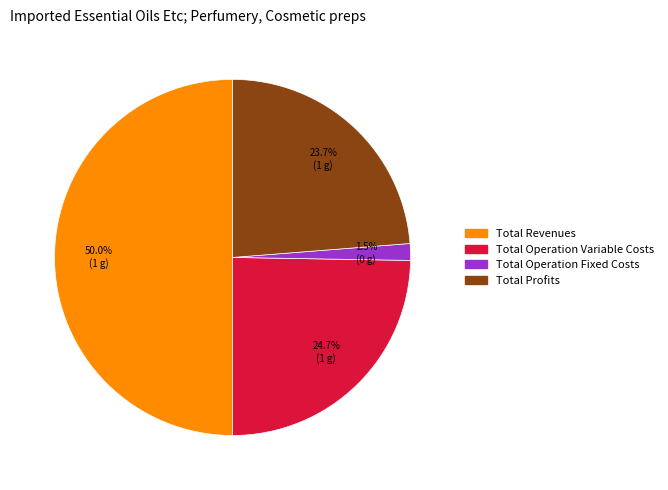

Which category has the smallest portion of the pie?

Total Operation Fixed Costs